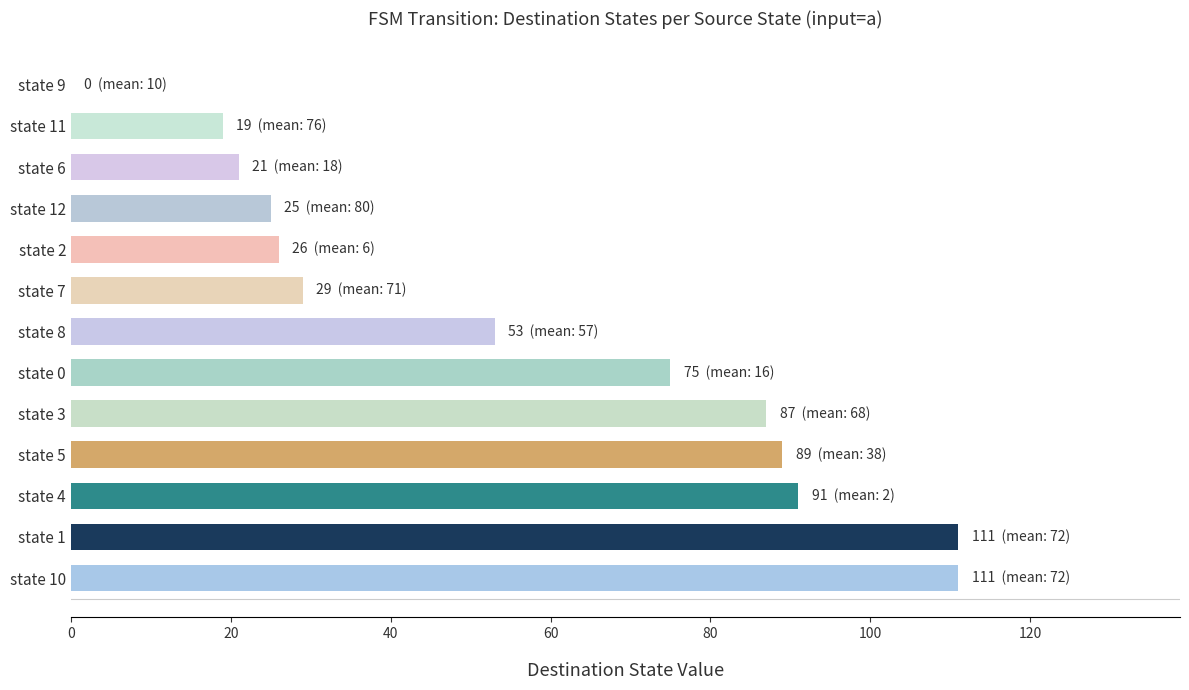

What is the change in value from state 10 to state 2?

-85